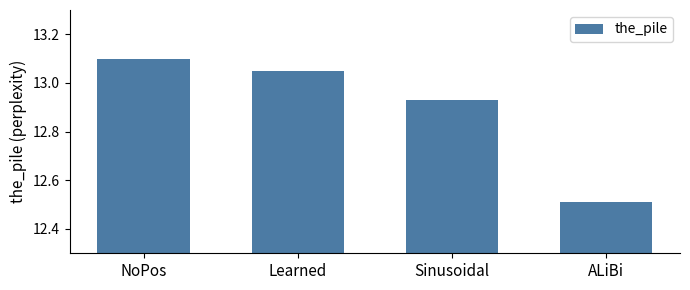

The chart shows a value of 12.5 at ALiBi. True or false?

True